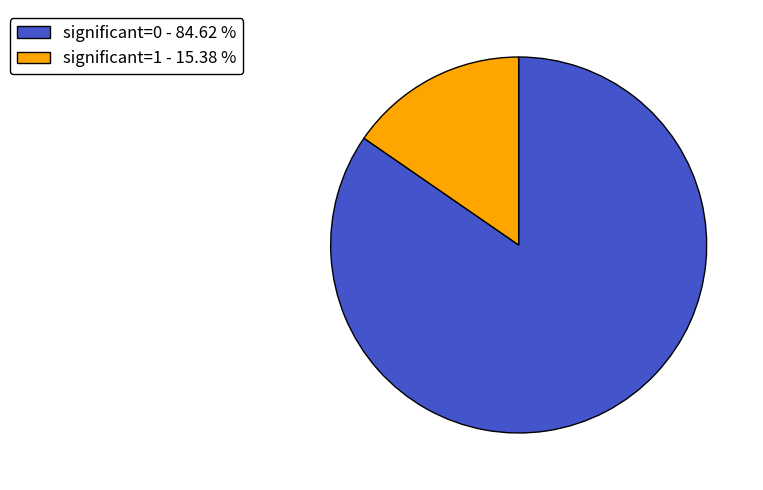

What is the largest slice in the pie chart?

significant=0